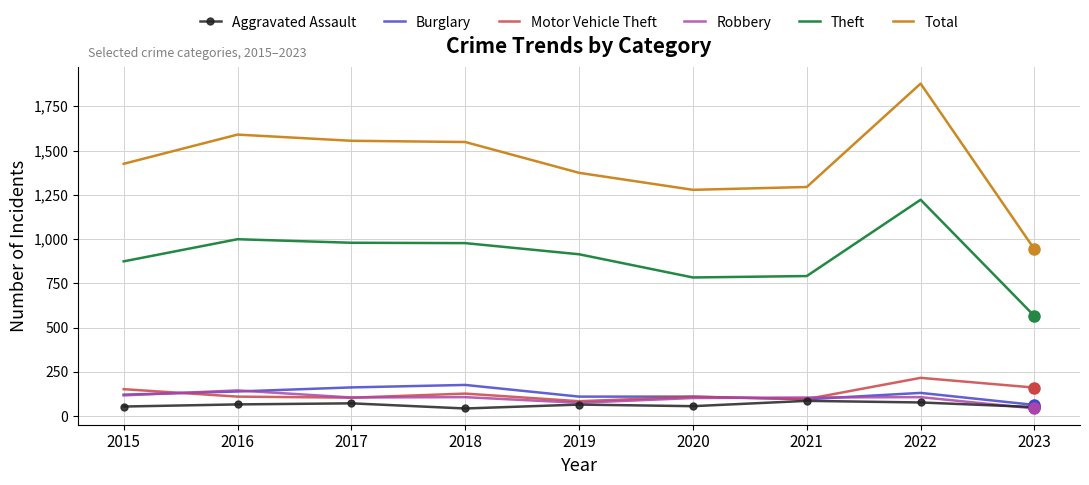

The Motor Vehicle Theft series shows 216 at 2022. True or false?

True